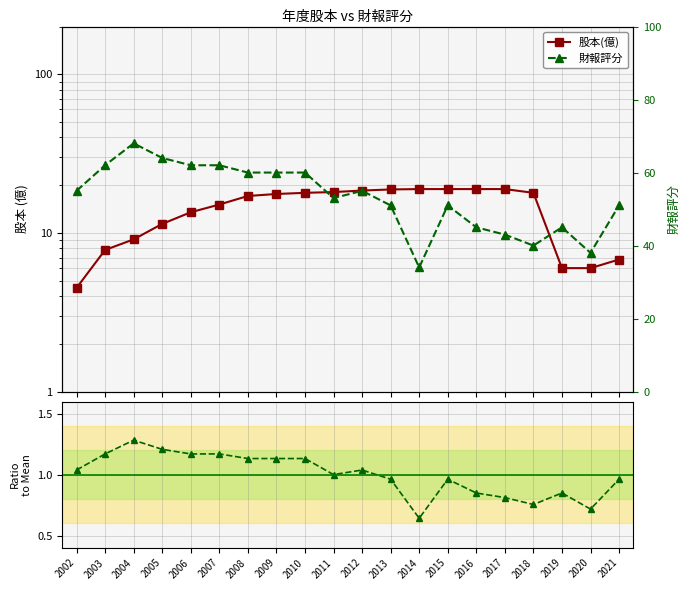

At 2013, list the series in order from smallest to largest.

財報評分 / 均值, 股本(億), 財報評分